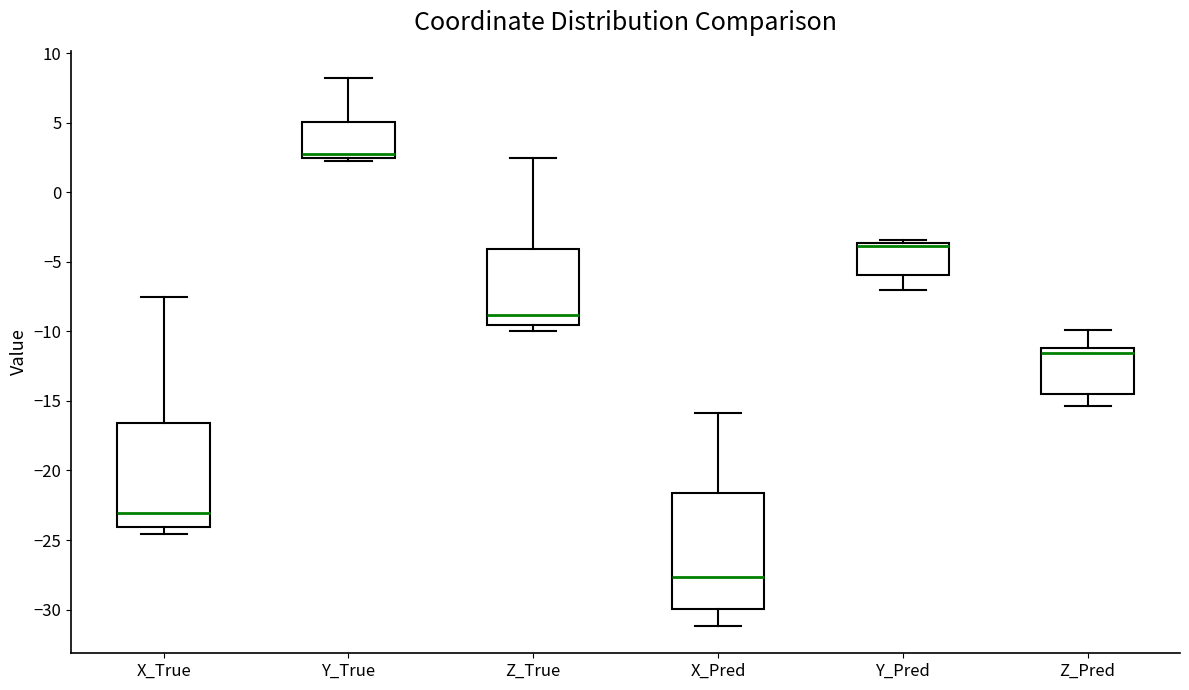

Reading left to right, read every box against the y-axis: the position of its median line, the range the box covers, and the ends of its whiskers. The values are not printed on the chart, so give them approximately, as read against the axis.

X_True: median -23.0, box -24.0 to -16.5, whiskers -24.5 to -7.5
Y_True: median 3.0, box 2.5 to 5.0, whiskers 2.0 to 8.0
Z_True: median -9.0, box -9.5 to -4.0, whiskers -10.0 to 2.5
X_Pred: median -27.5, box -30.0 to -21.5, whiskers -31.0 to -16.0
Y_Pred: median -4.0 (drawn on the box's upper edge), box -6.0 to -3.5, whiskers -7.0 to -3.5 (just above the box's upper edge)
Z_Pred: median -11.5, box -14.5 to -11.0, whiskers -15.5 to -10.0